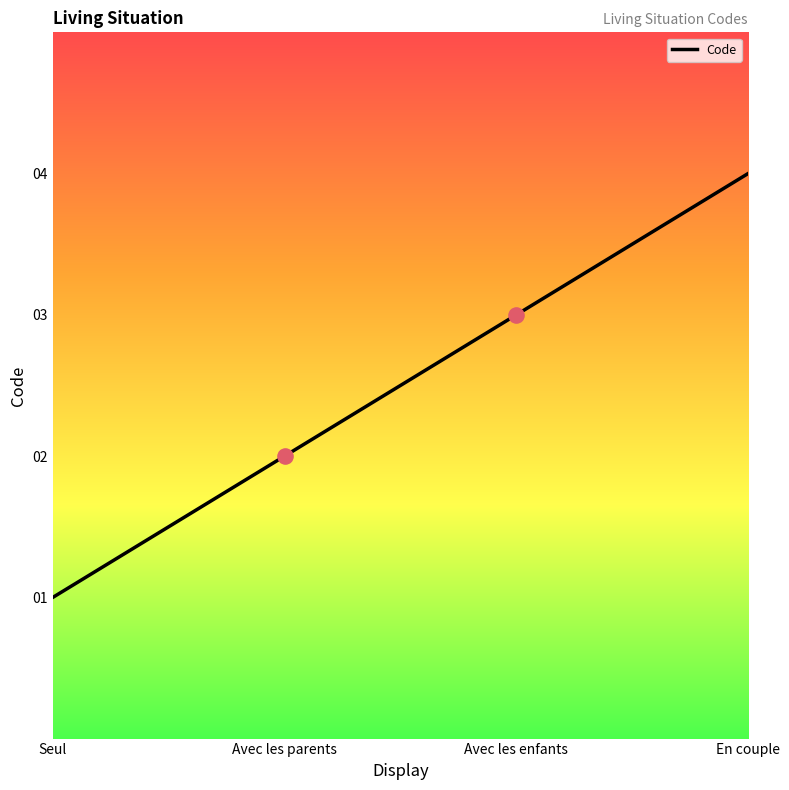

Which has a higher value, En couple or Avec les enfants?

En couple